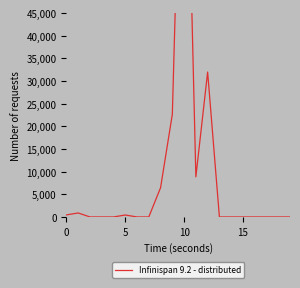

What is the difference between the values at 5 and 10?

115313.8